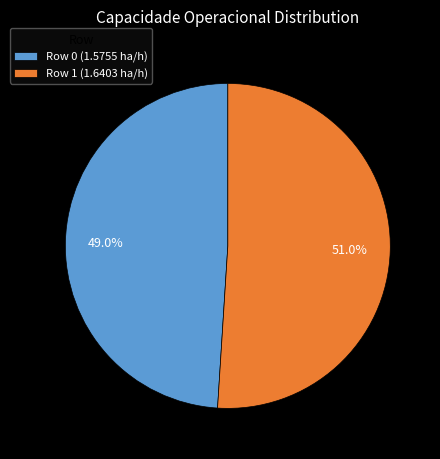

How many slices are in this pie chart?

2